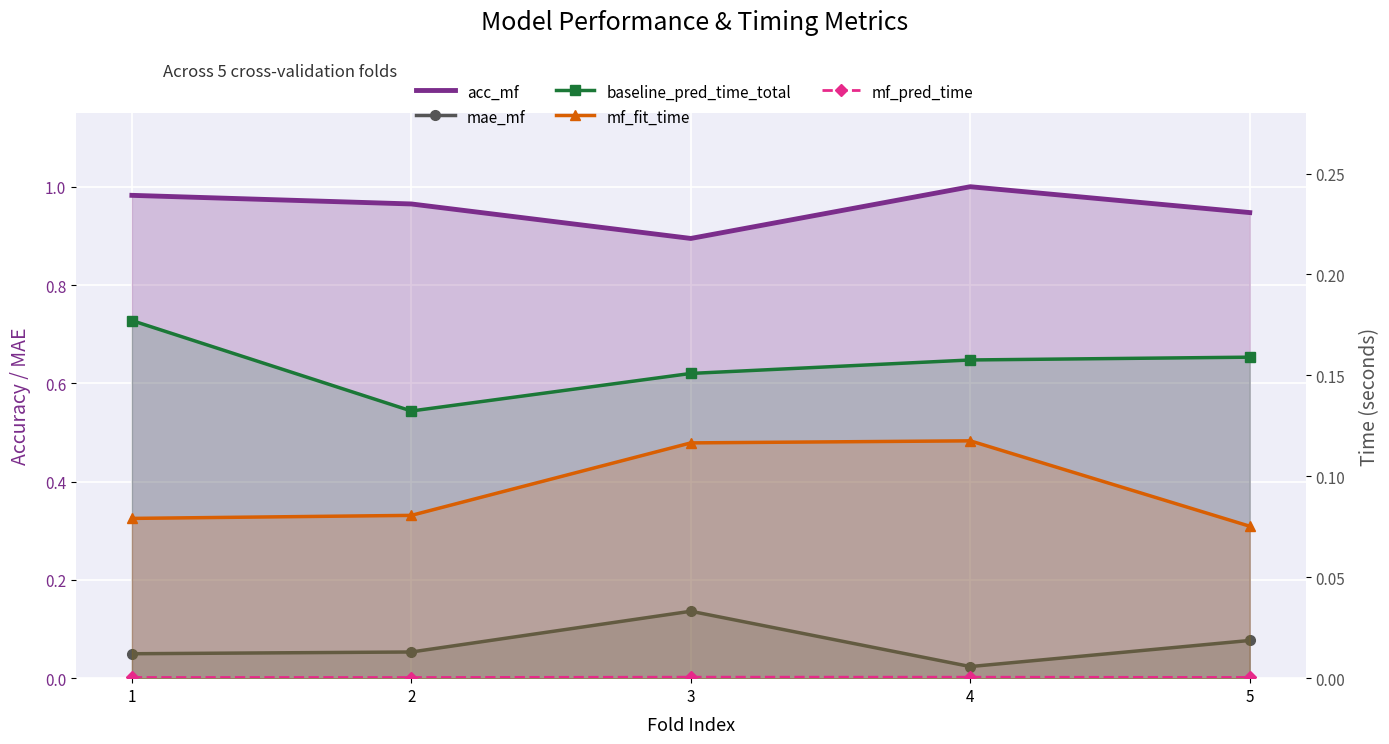

True or false: baseline_pred_time_total and mf_fit_time cross at least once.

False